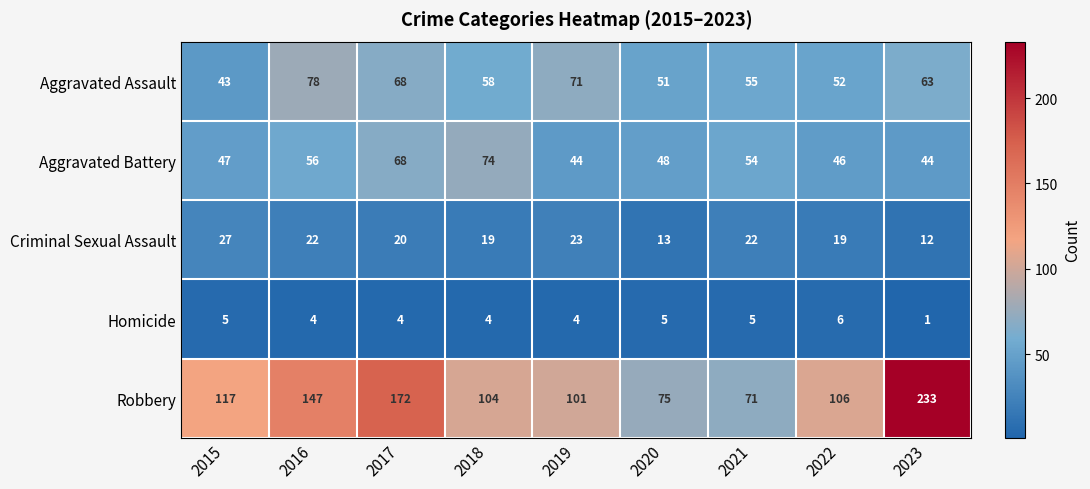

List the series in order of their peak value, lowest first.

Homicide, Criminal Sexual Assault, Aggravated Battery, Aggravated Assault, Robbery